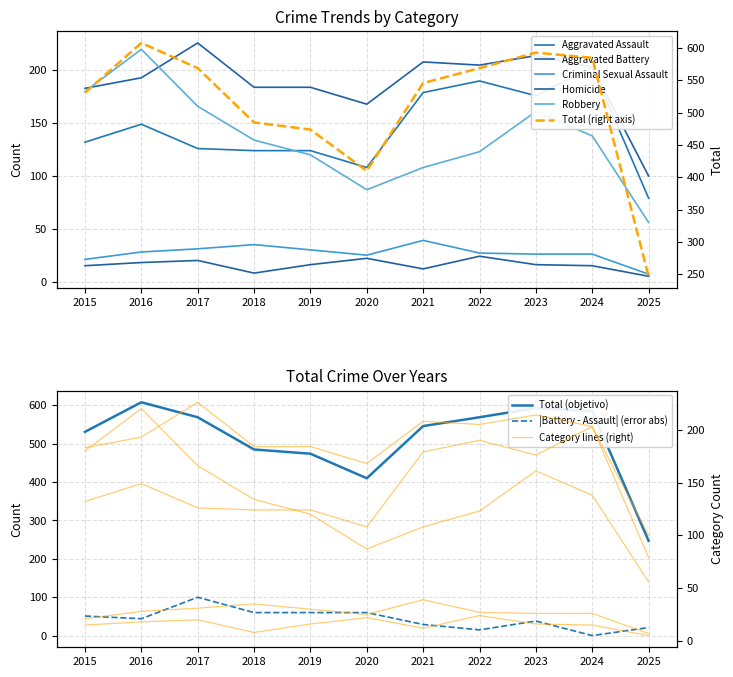

The Aggravated Battery series shows 100 at 2025. True or false?

True